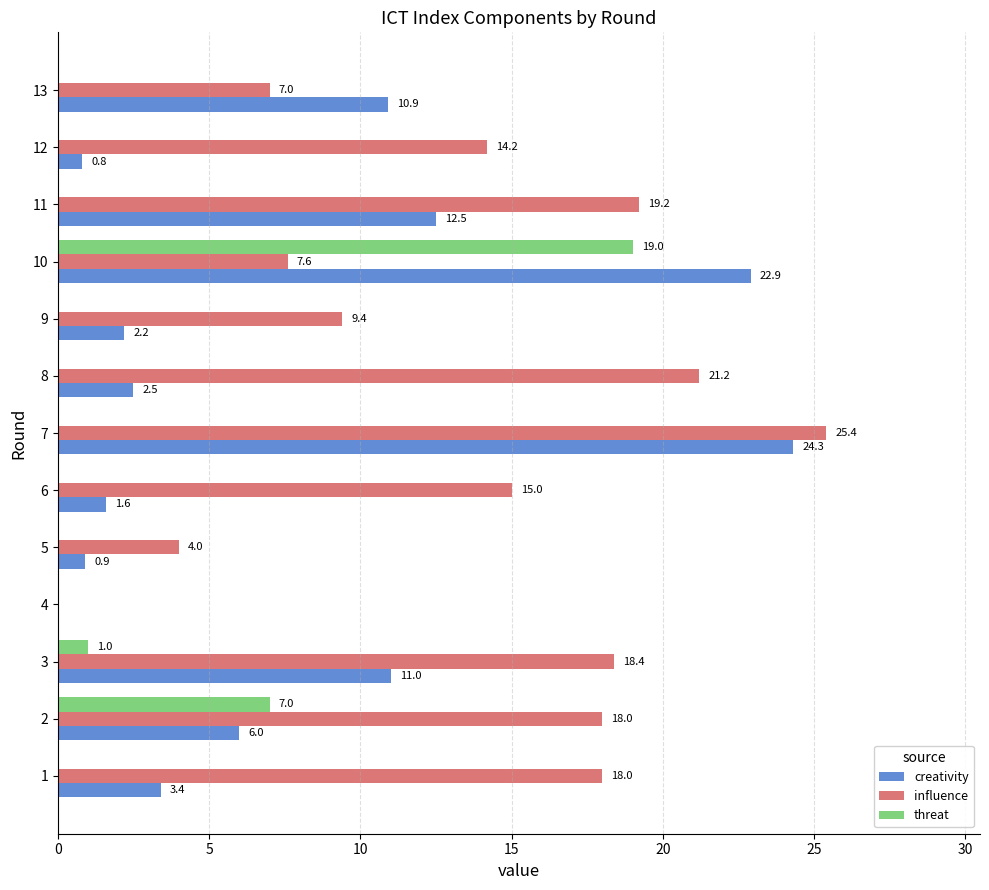

How many categories are shown in the chart?

13